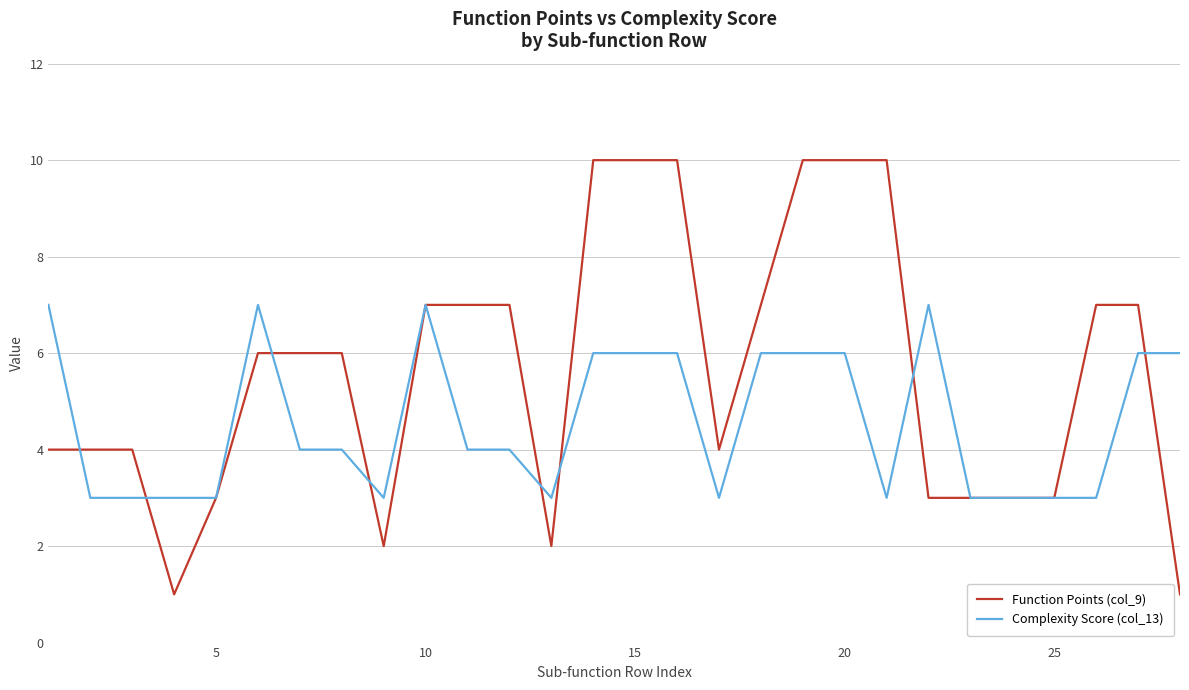

Which series has the widest spread of values?

Function Points (col_9)